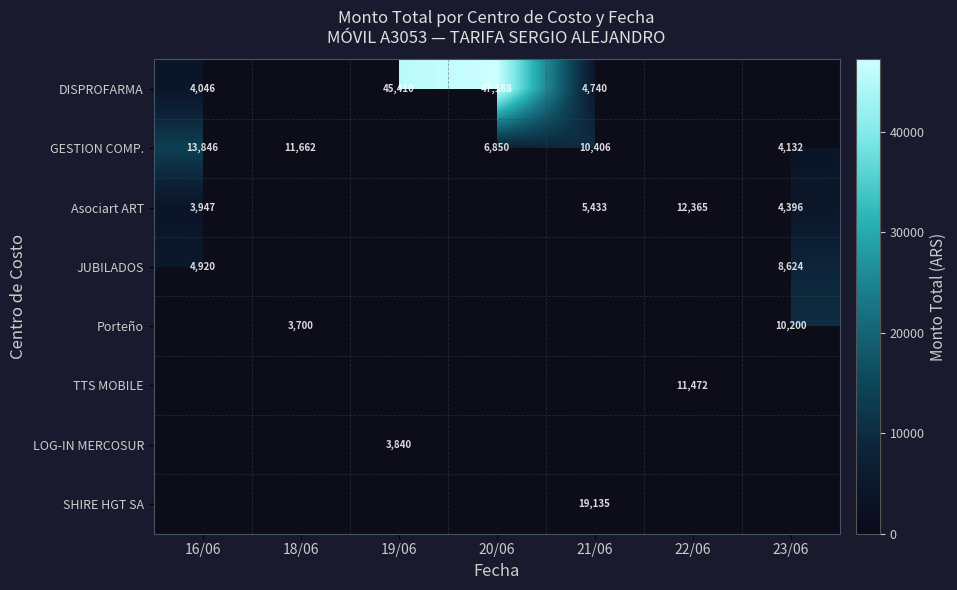

Is it true that SHIRE HGT SA equals 7548 at 21/06?

False